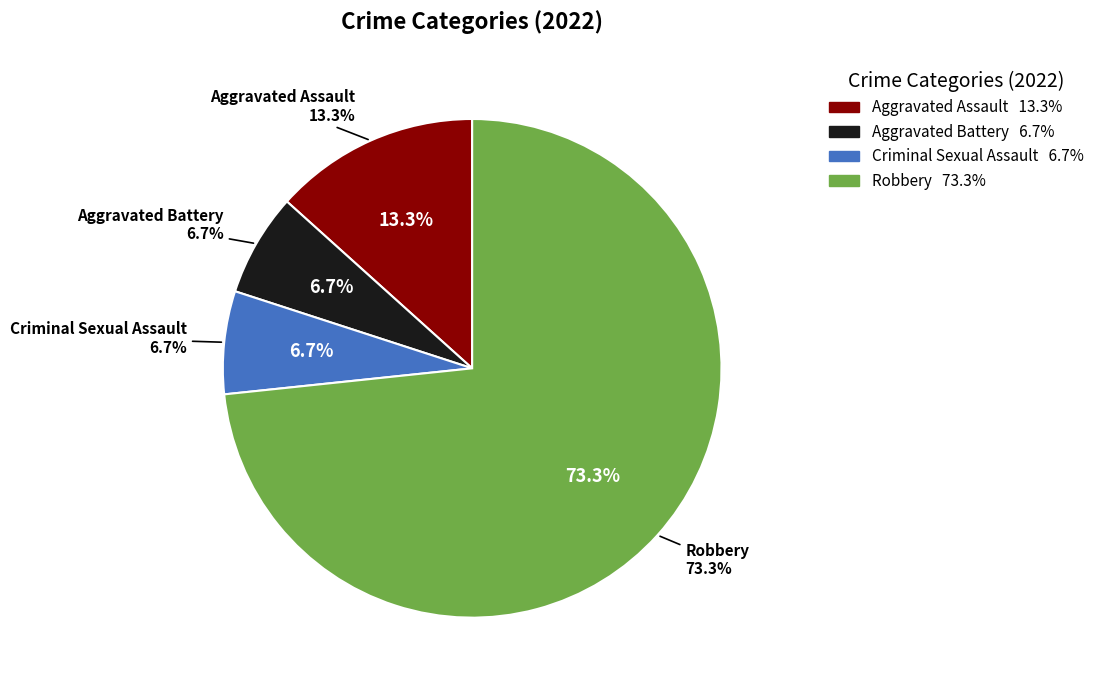

Which category has the biggest portion of the pie?

Robbery